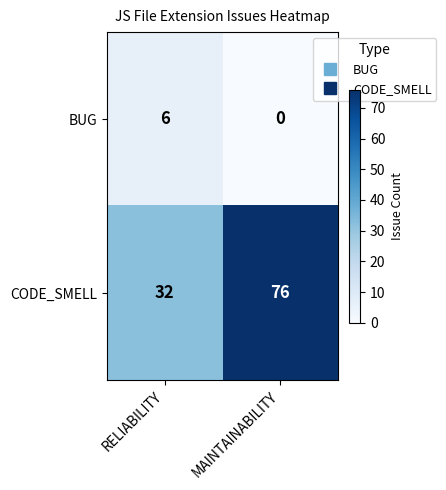

Which series has the largest total across all categories?

CODE_SMELL